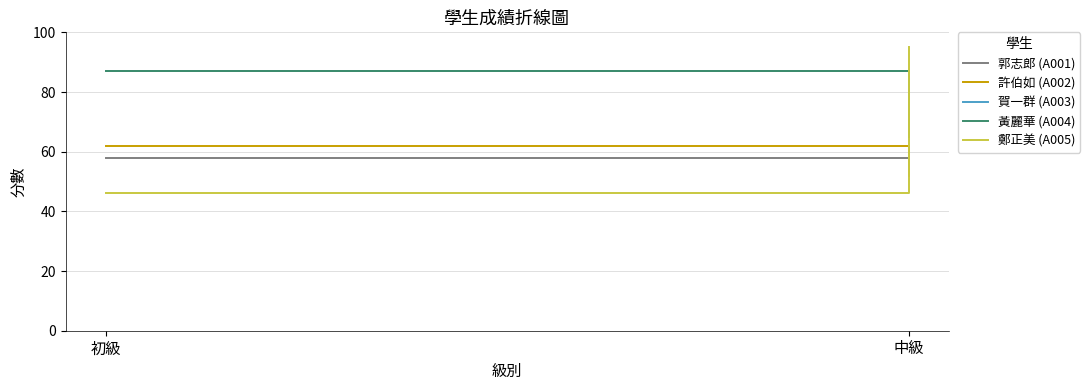

True or false: 賀一群 (A003) has a value of 87 at 初級.

True